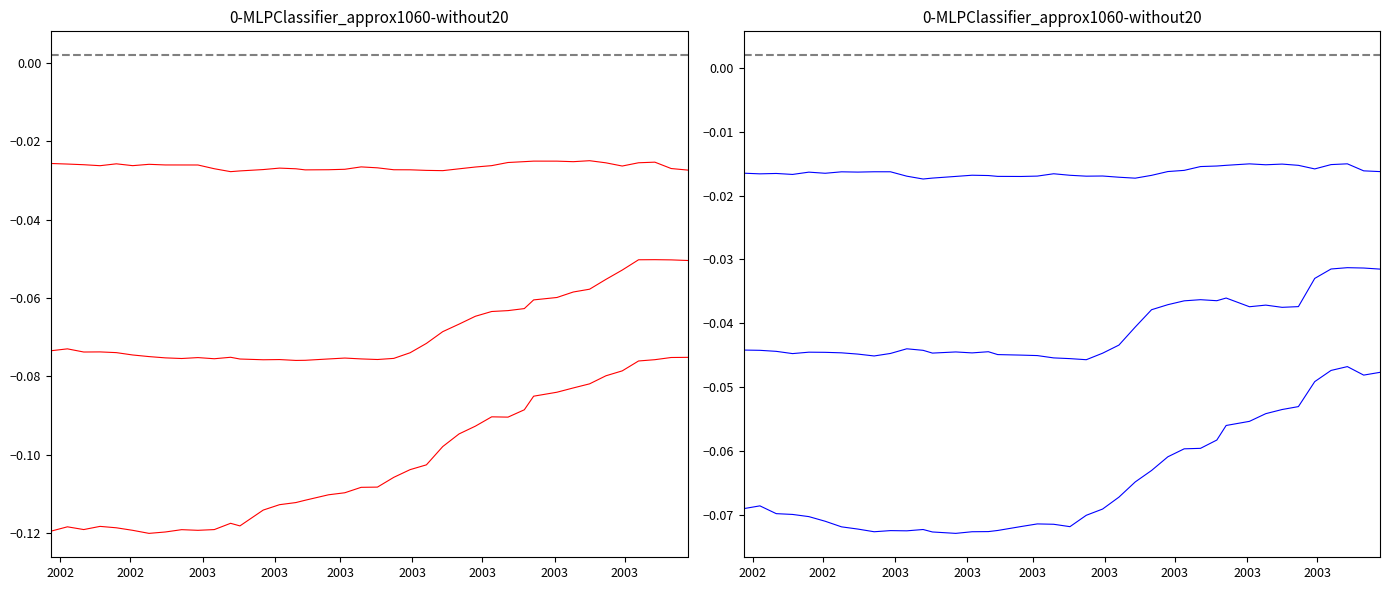

How many interior local valleys does the lower180_Asset 1 series have?

6